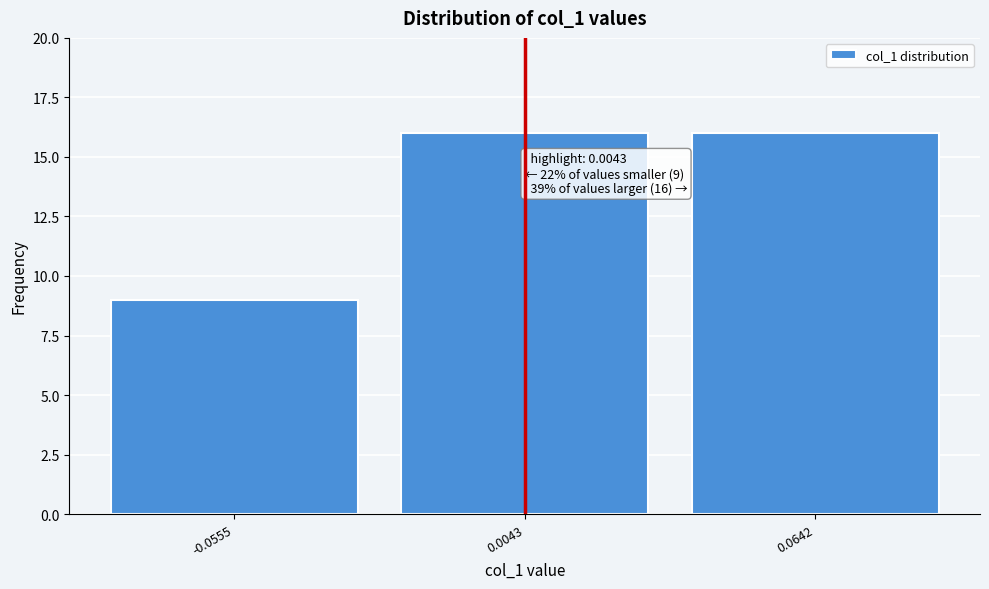

Reading left to right, extract all data points from this chart.

9	16	16